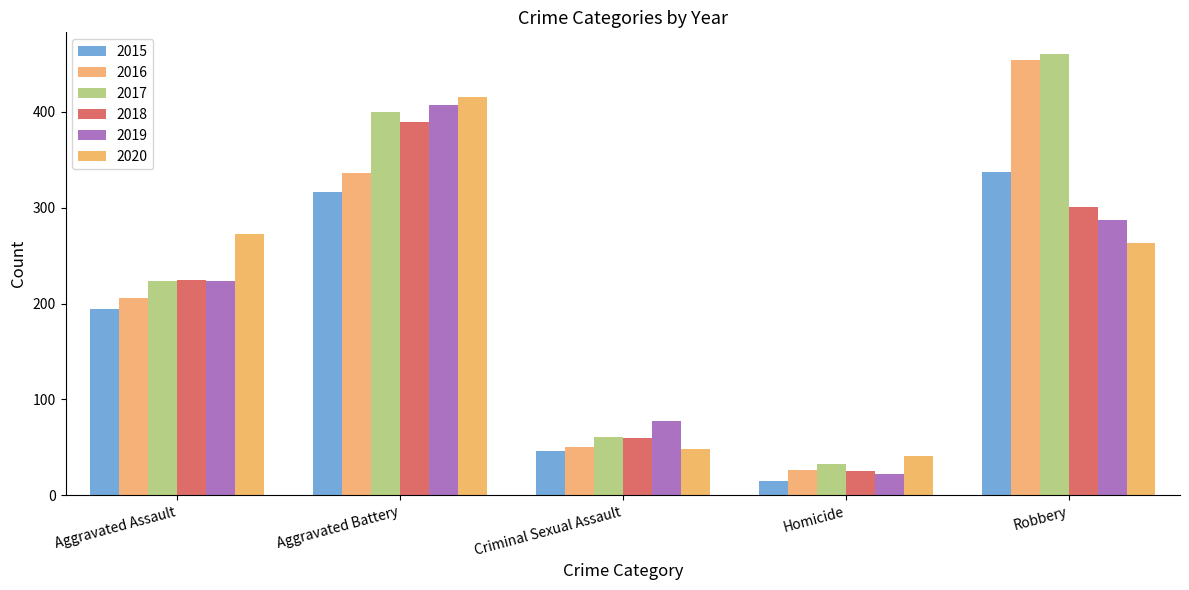

What are all the series names shown in the legend?

2015, 2016, 2017, 2018, 2019, 2020